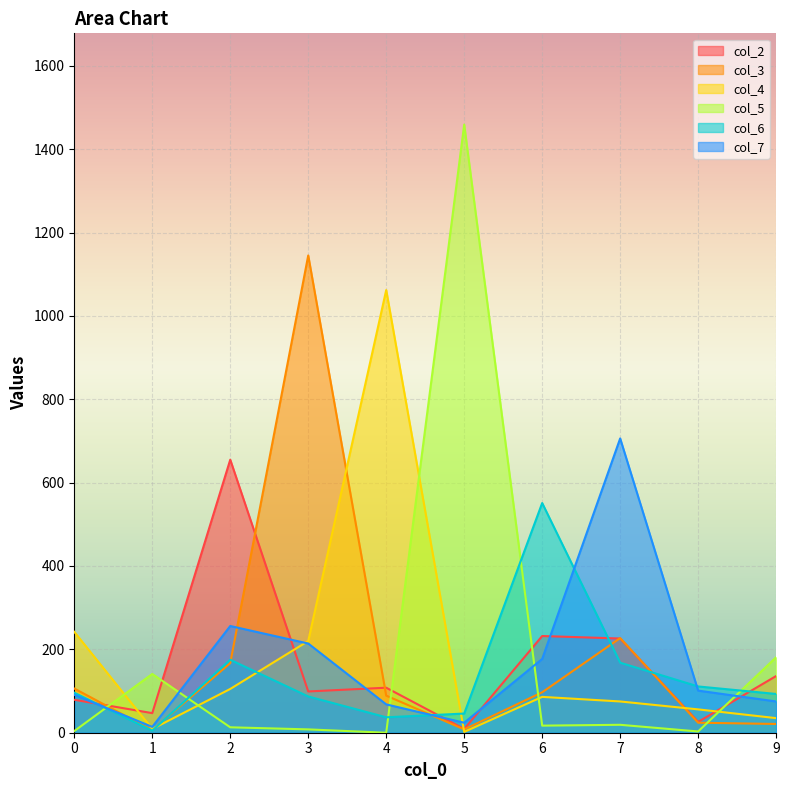

Where does the col_5 series first go above 17?

1